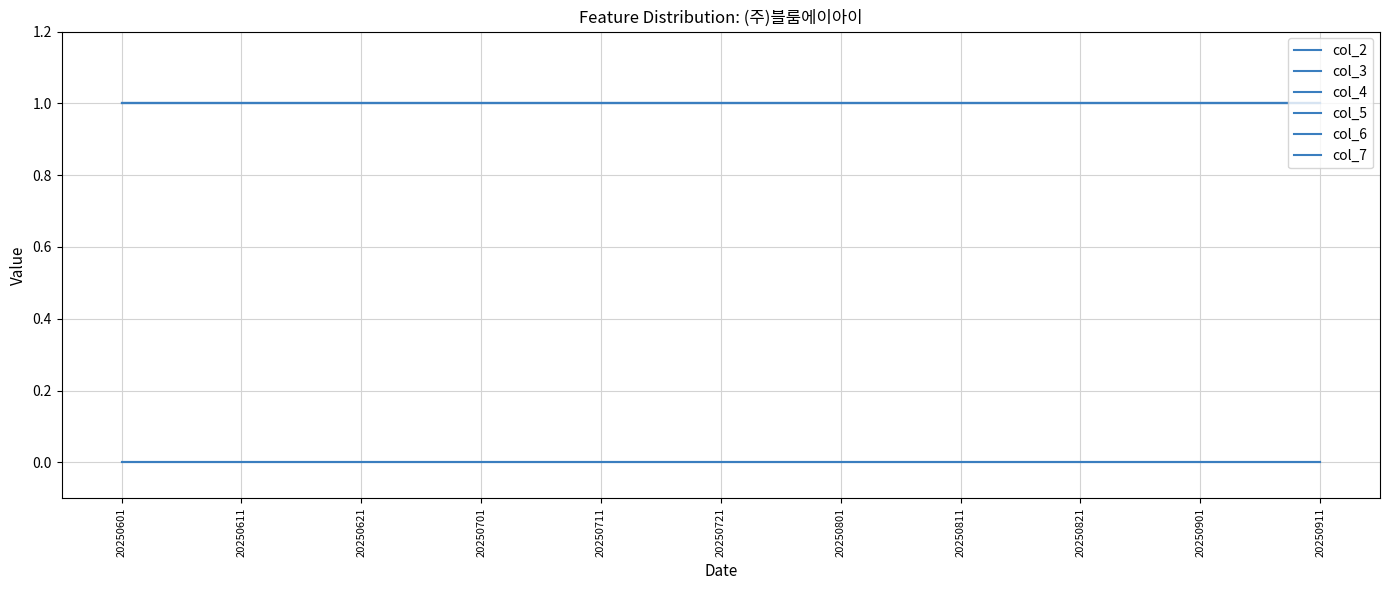

Reading right to left, list all the values displayed in this chart.

col_2: 0	0	0	0	0	0	0	0	0	0	0
col_3: 0	0	0	0	0	0	0	0	0	0	0
col_4: 1	1	1	1	1	1	1	1	1	1	1
col_5: 1	1	1	1	1	1	1	1	1	1	1
col_6: 1	1	1	1	1	1	1	1	1	1	1
col_7: 1	1	1	1	1	1	1	1	1	1	1